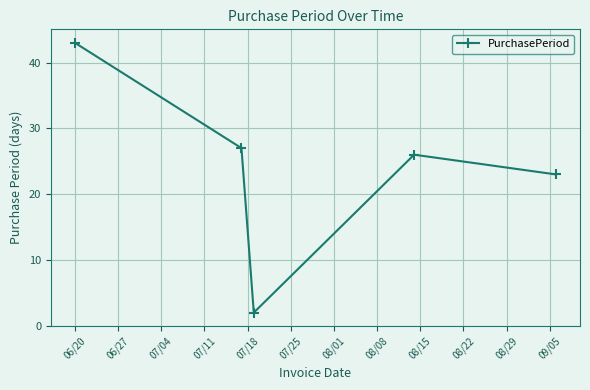

Reading left to right, what are all the values shown in this chart?

43	27	2	26	23